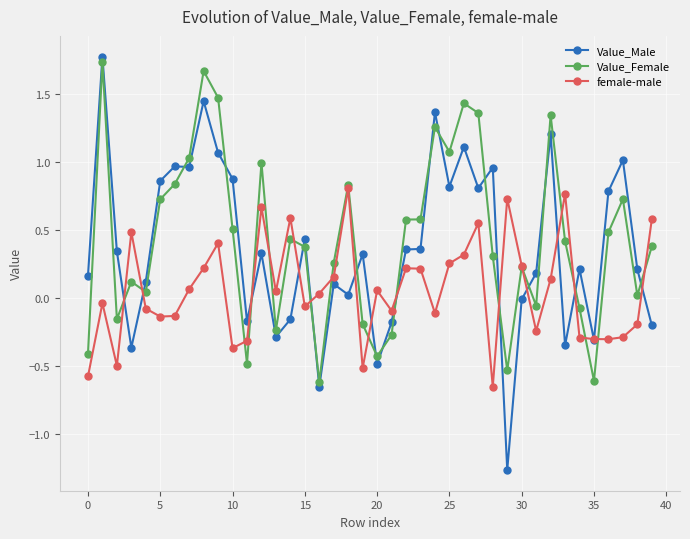

True or false: Value_Female and Value_Male cross at least once.

True